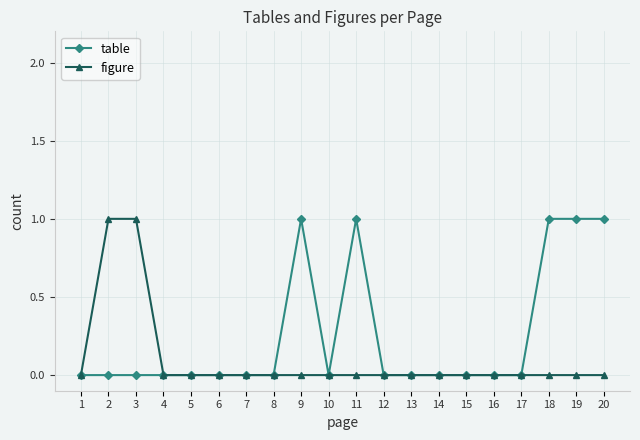

Rank the series at 9 from highest to lowest value.

table, figure